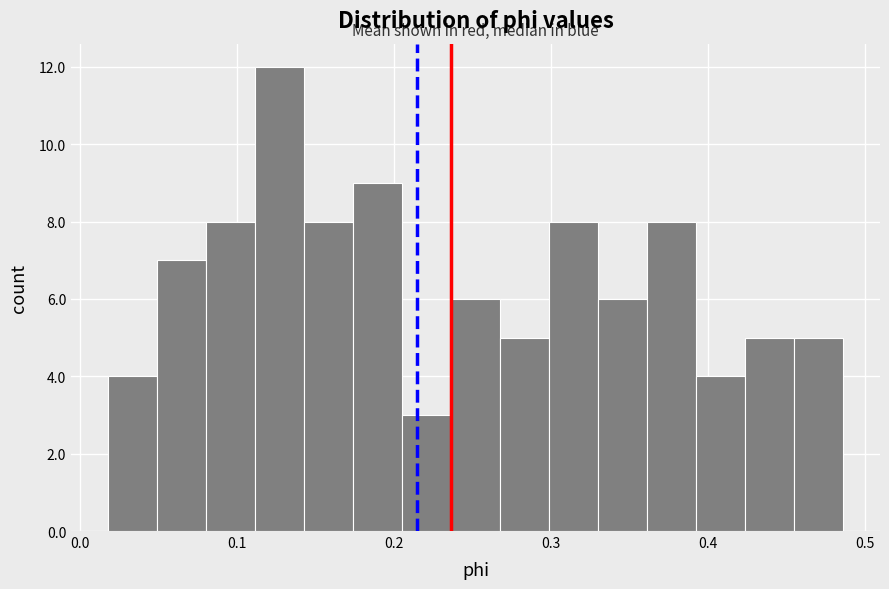

Read against the x-axis, roughly where is the centre of the tallest bar?

0.13